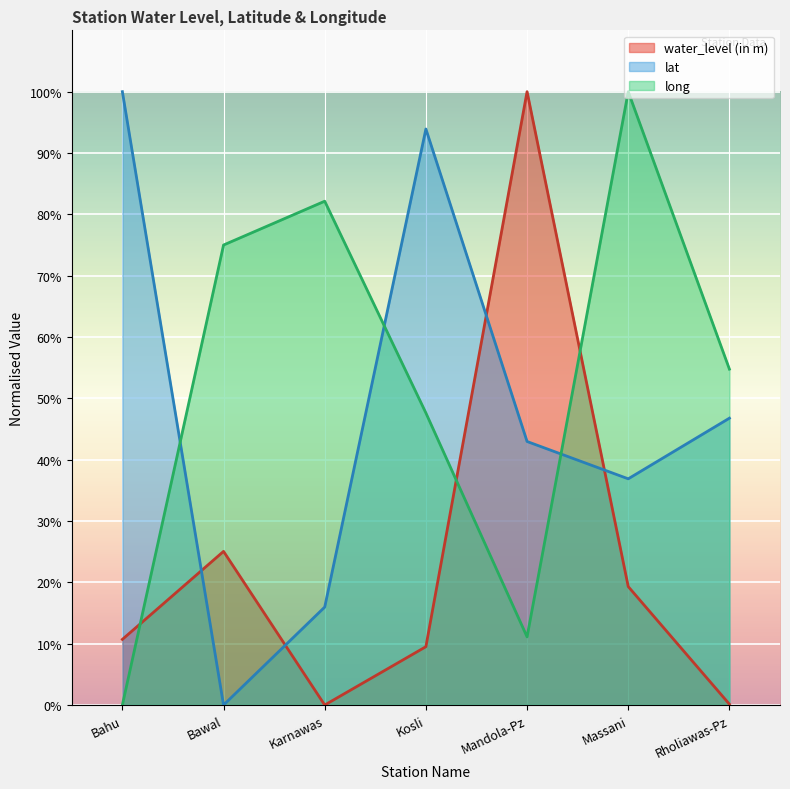

What value does the lat series have at Mandola-Pz?

43.0